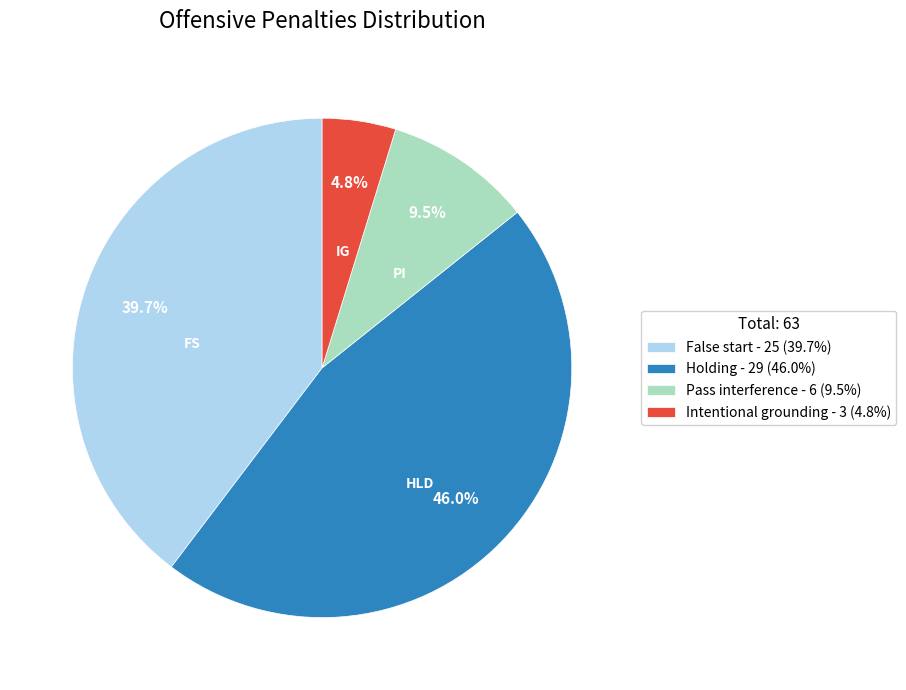

Is Holding the majority of the pie?

No